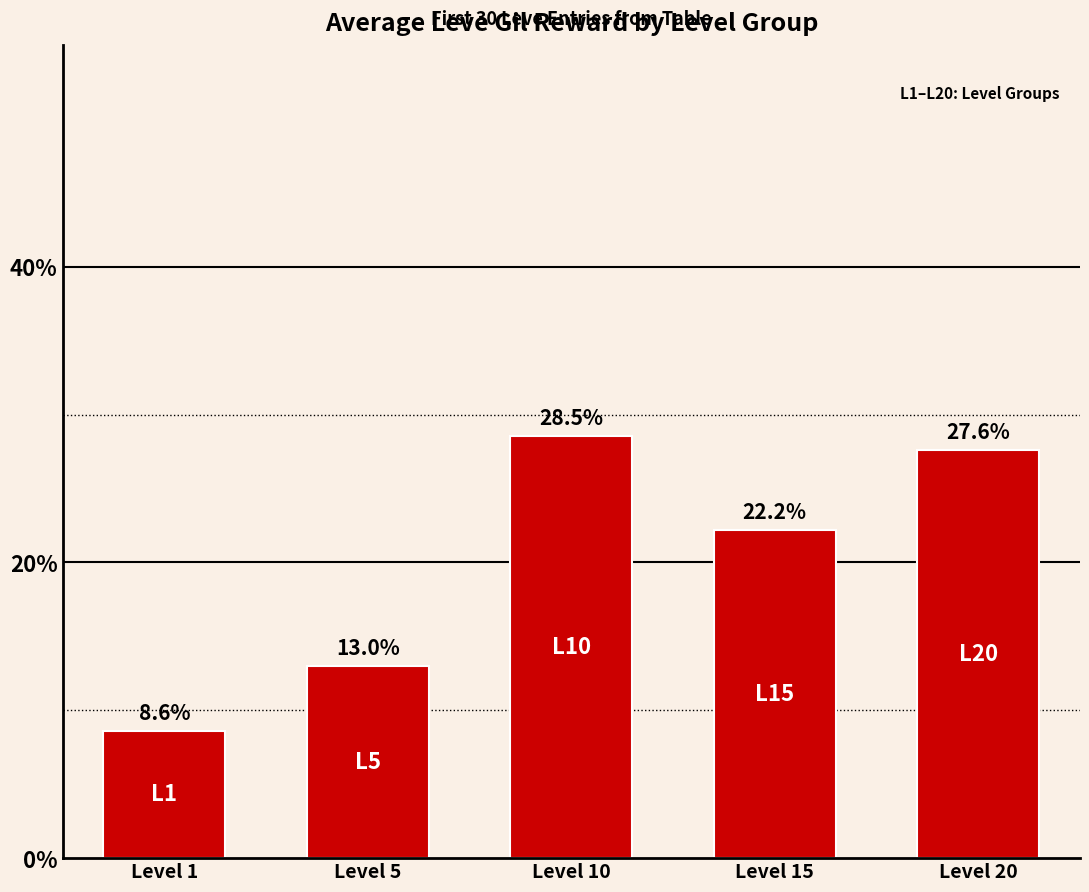

Reading left to right, what are all the values shown in this chart?

8.6	13.0	28.5	22.2	27.6